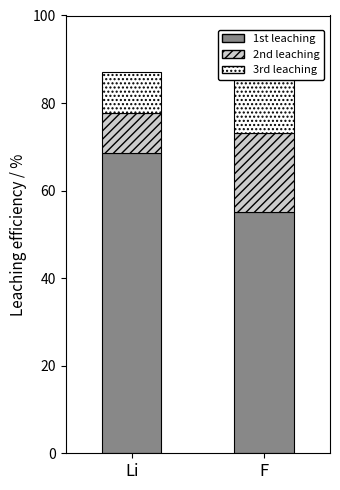

The value of 3rd leaching at Li is 15.8. True or false?

False